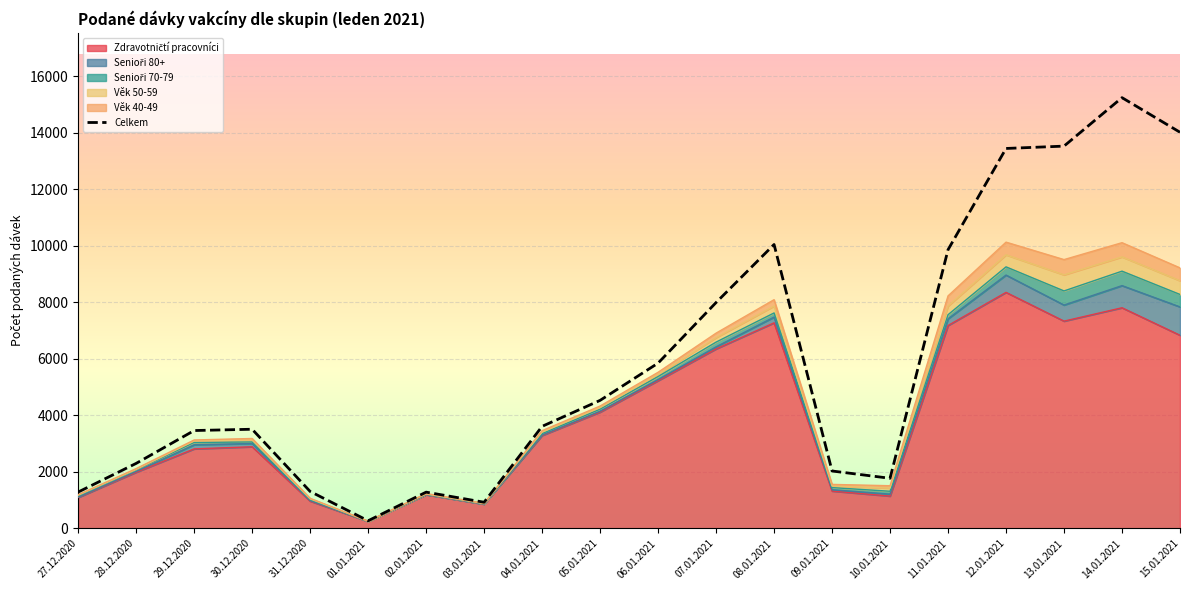

Where is the data nearest to the value 7753?

07.01.2021